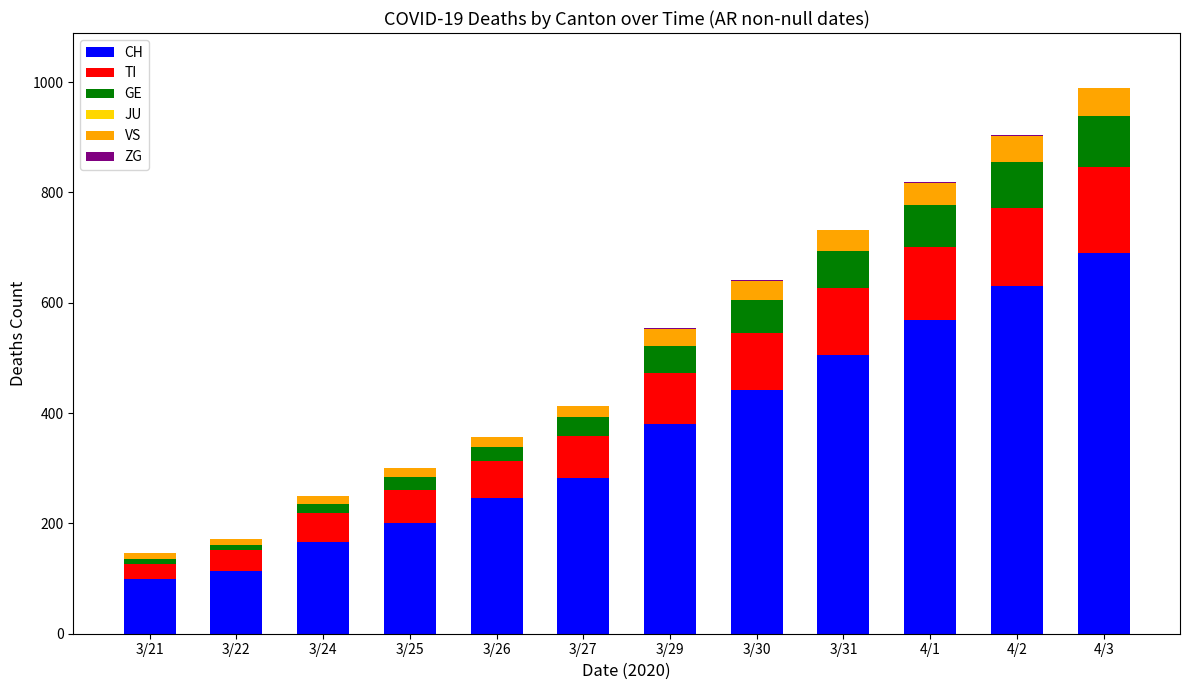

The value of VS at 3/26 is 6. True or false?

False